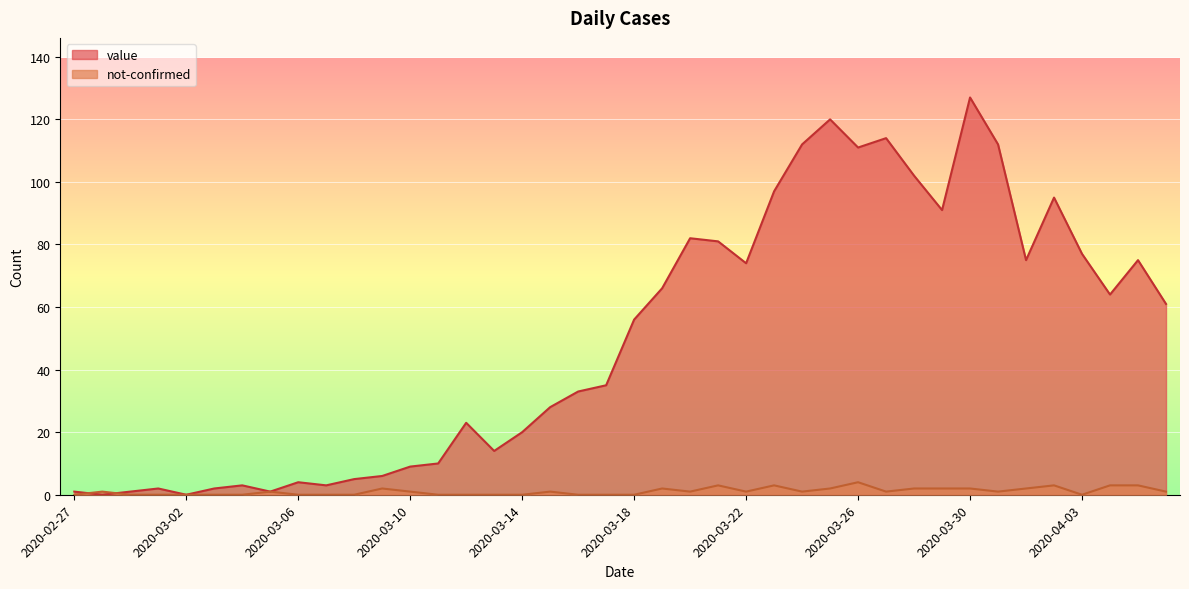

Rank the series by their maximum value, from highest to lowest.

value, not-confirmed